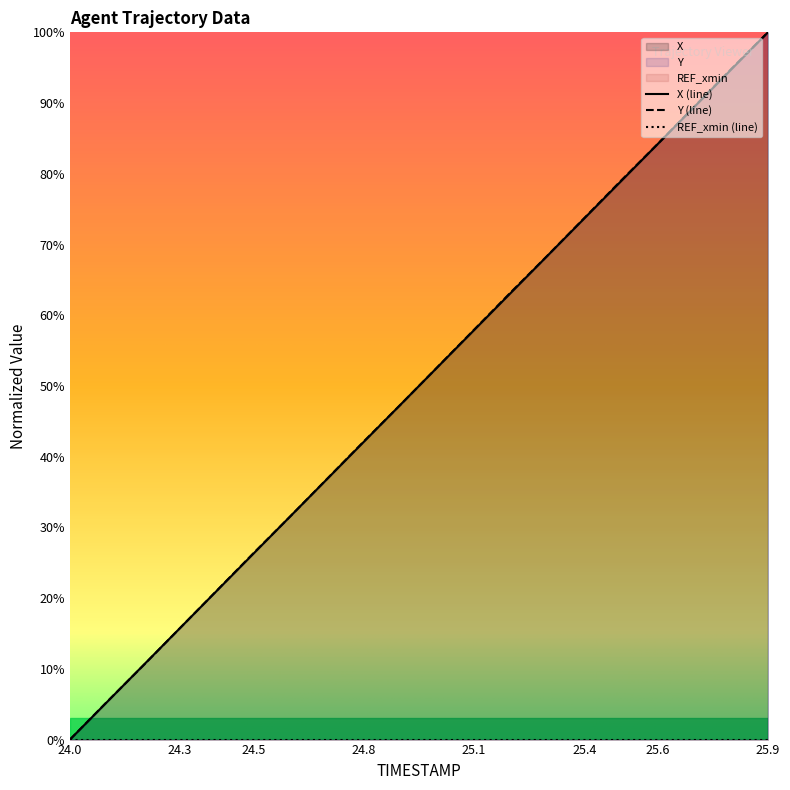

Which category has the lowest value across all series?

24.0